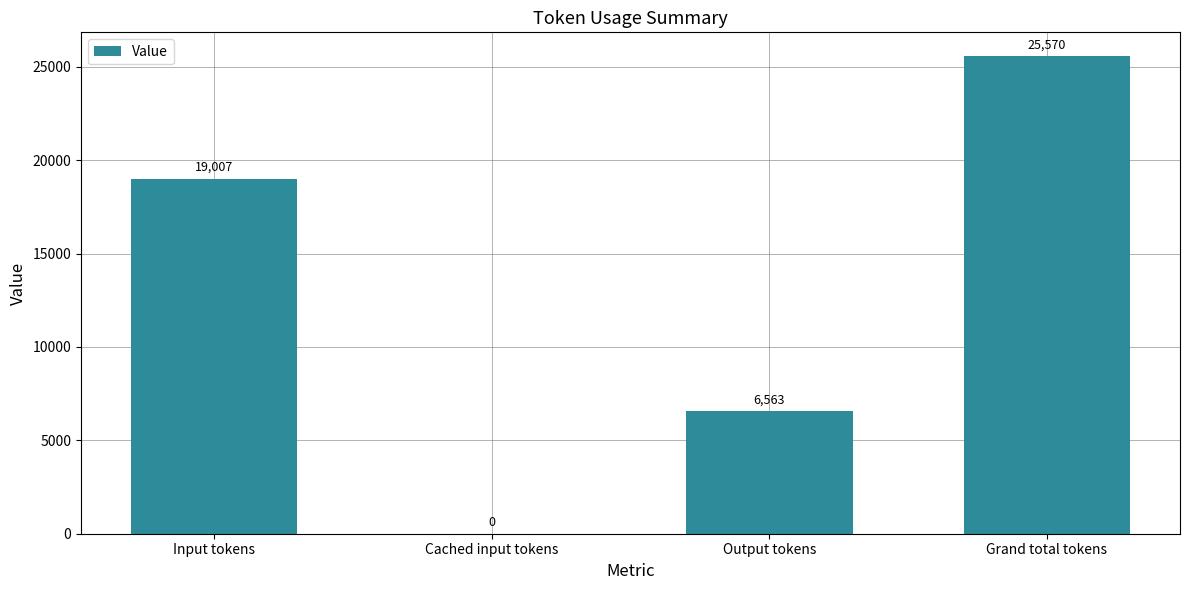

What is the change in value from Input tokens to Grand total tokens?

+6563